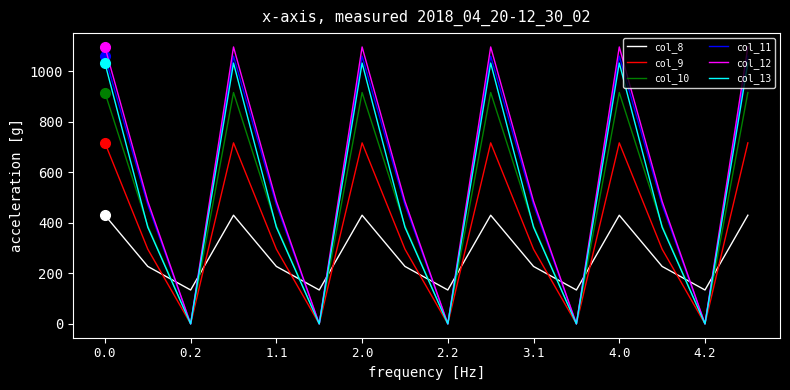

What is the maximum value shown in the chart?

1096.7